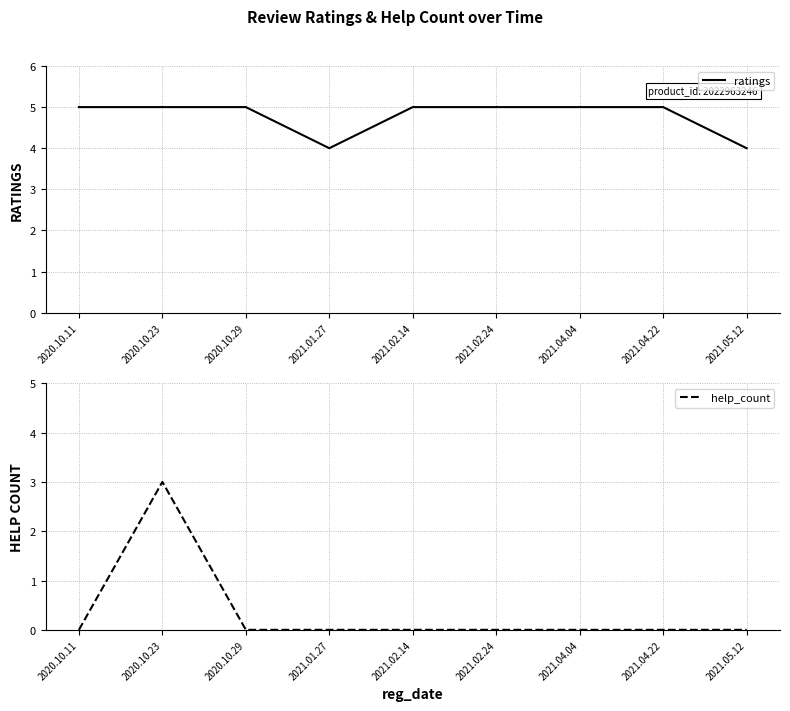

List the labels in order of ratings value, largest first.

2020.10.11, 2020.10.23, 2020.10.29, 2021.02.14, 2021.02.24, 2021.04.04, 2021.04.22, 2021.01.27, 2021.05.12